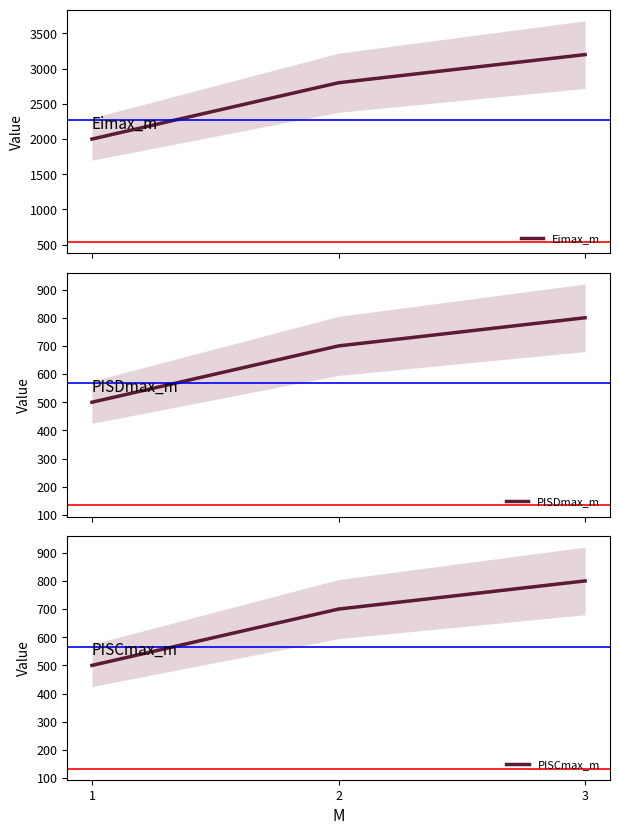

What is the value of the PISDmax_m point at the 2nd from the left?

700